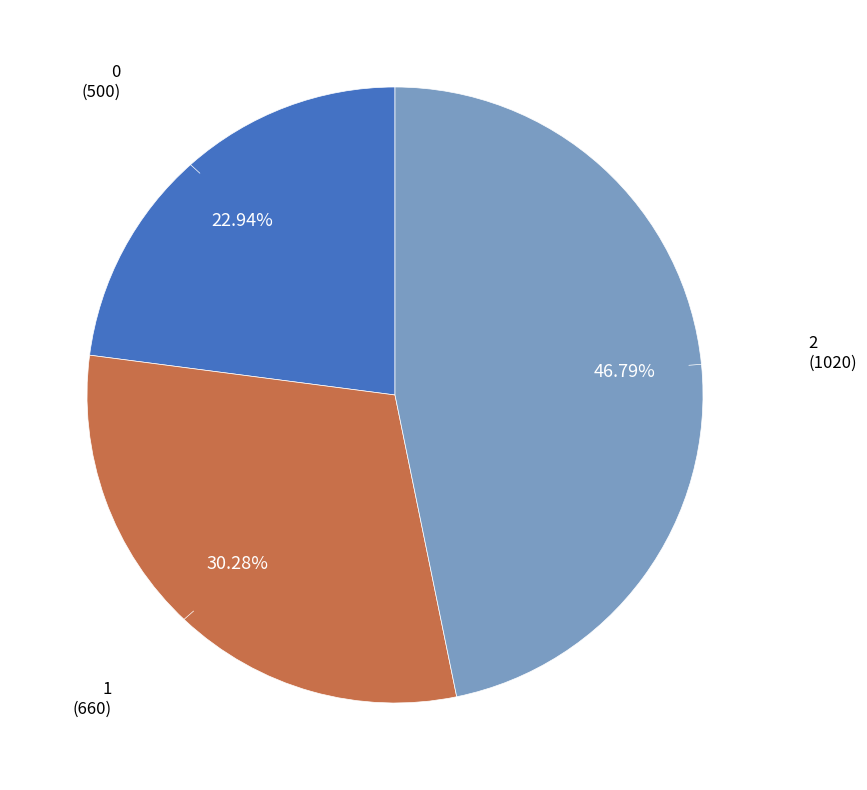

To the nearest percent, what percentage of the pie is 2?

47%